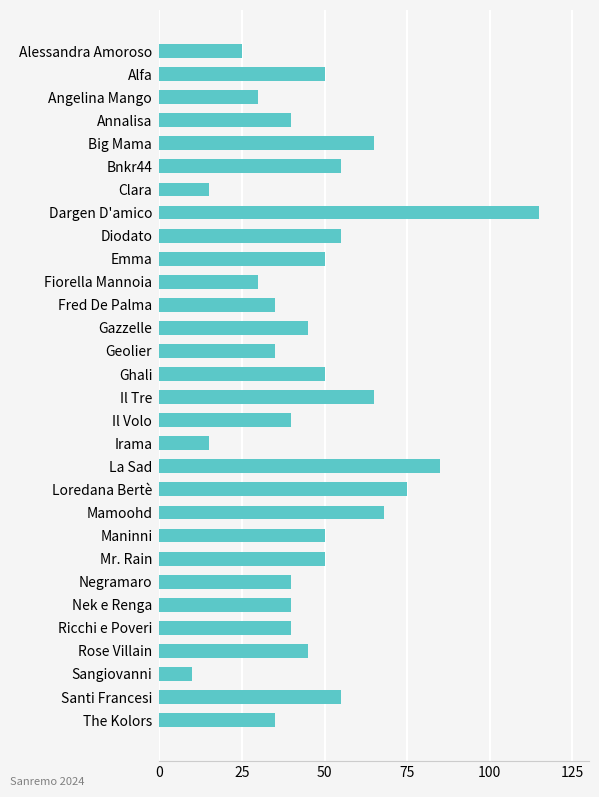

What is the value of the 22nd bar from the top?

50